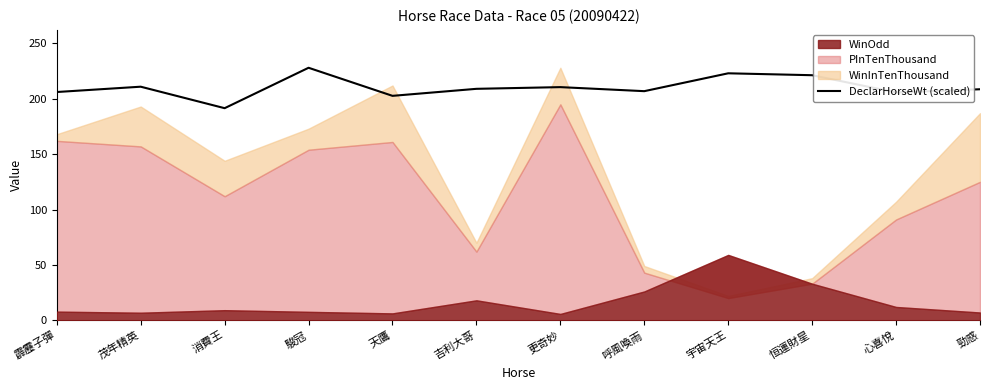

The value at 呼風喚雨 is 82.6. True or false?

False